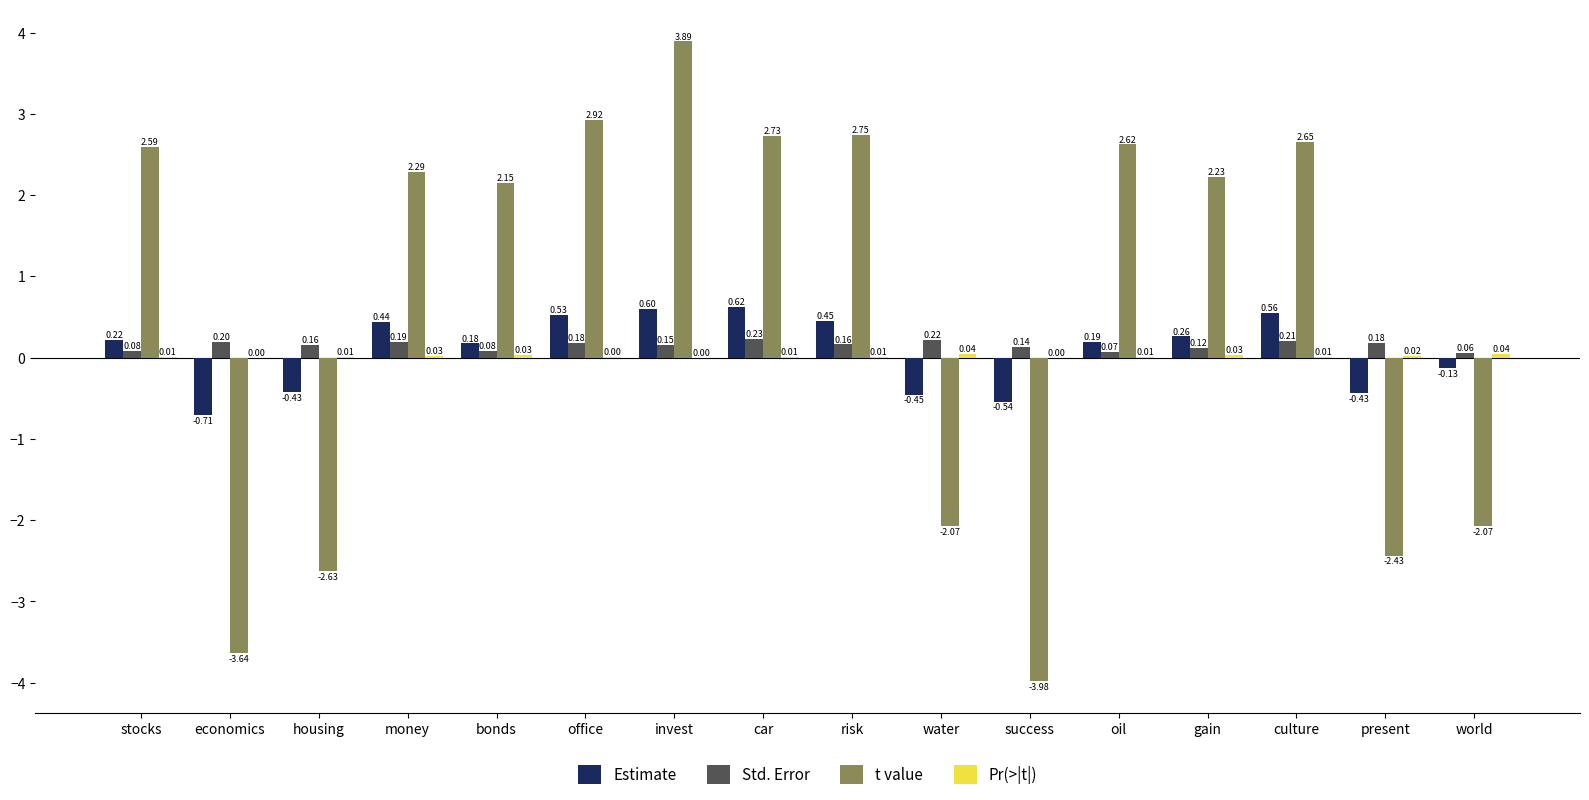

Between housing and world, which series saw the biggest shift?

t value